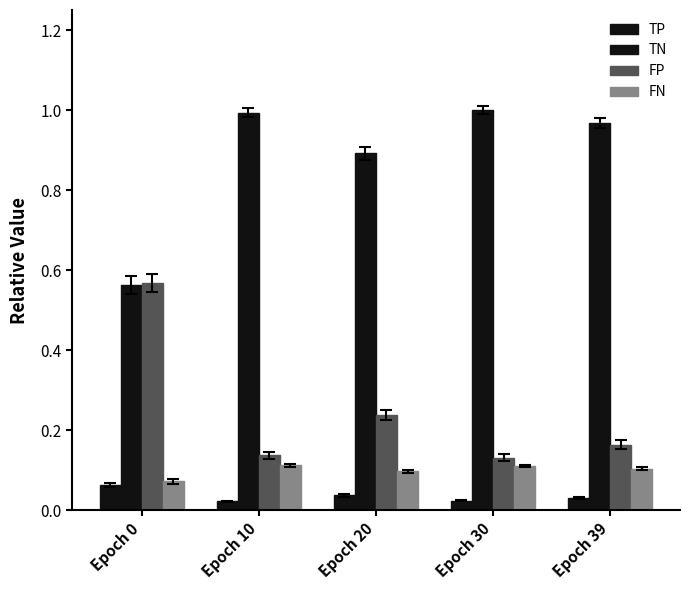

Which series has the largest range (max minus min)?

TN